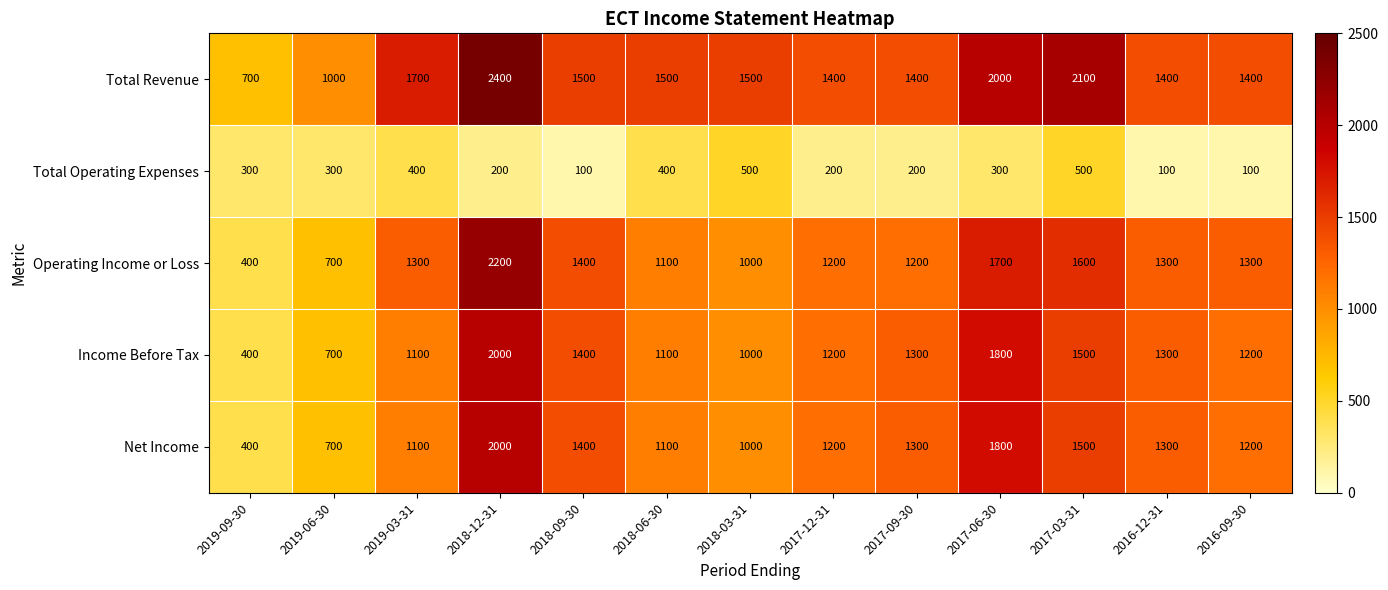

What is the difference between the maximum and second lowest values in the Income Before Tax series?

1300